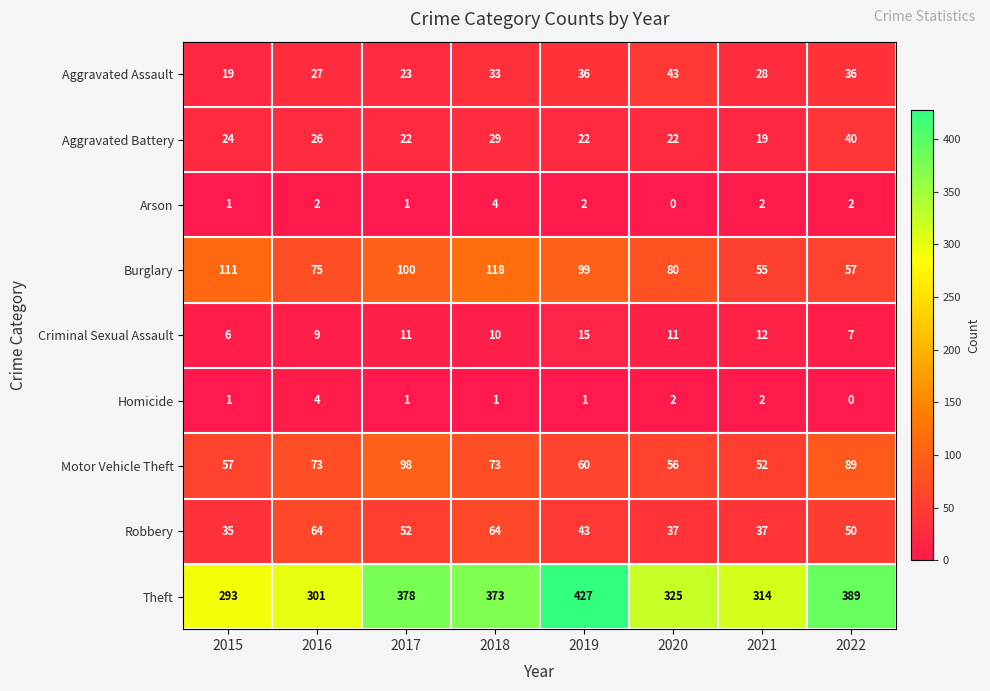

What is the approximate value of Robbery at 2016, to the nearest 10?

60